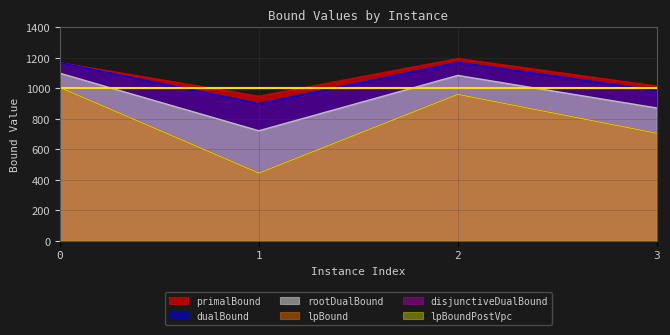

Does the chart display data point markers on the line(s)?

No